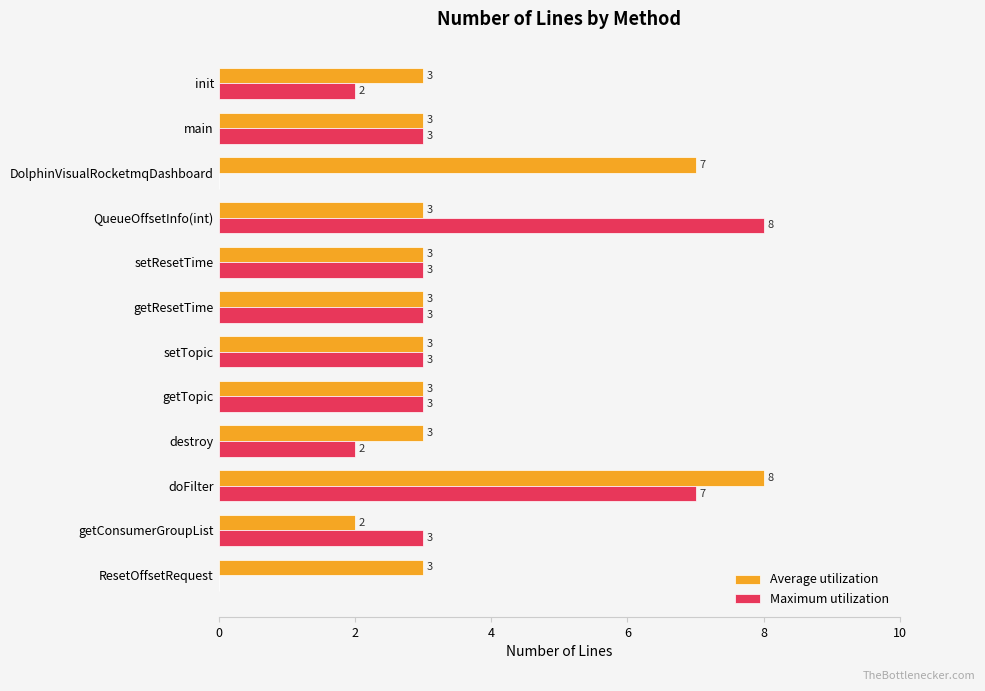

Between getTopic and DolphinVisualRocketmqDashboard, which series saw the biggest shift?

Average utilization